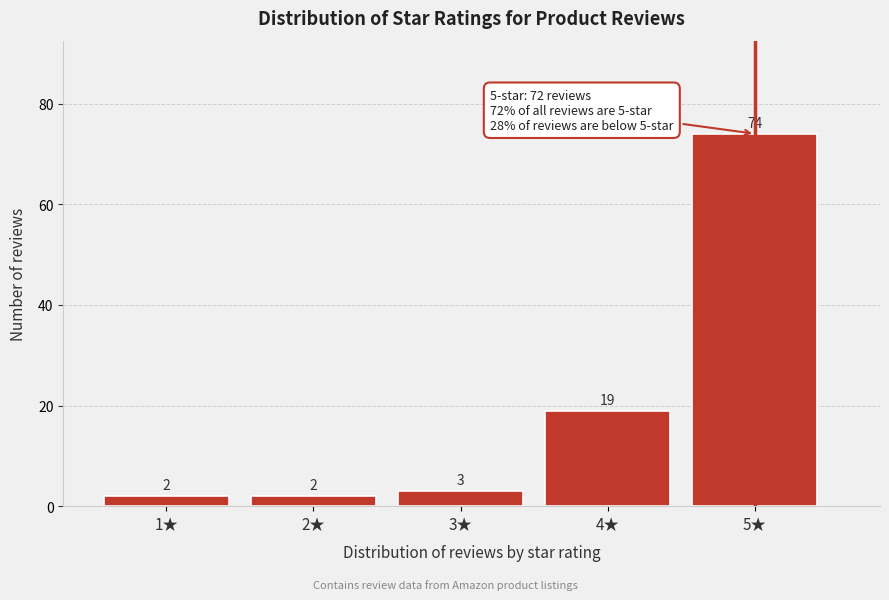

Reading right to left, what are all the values shown in this chart?

5★=74	4★=19	3★=3	2★=2	1★=2